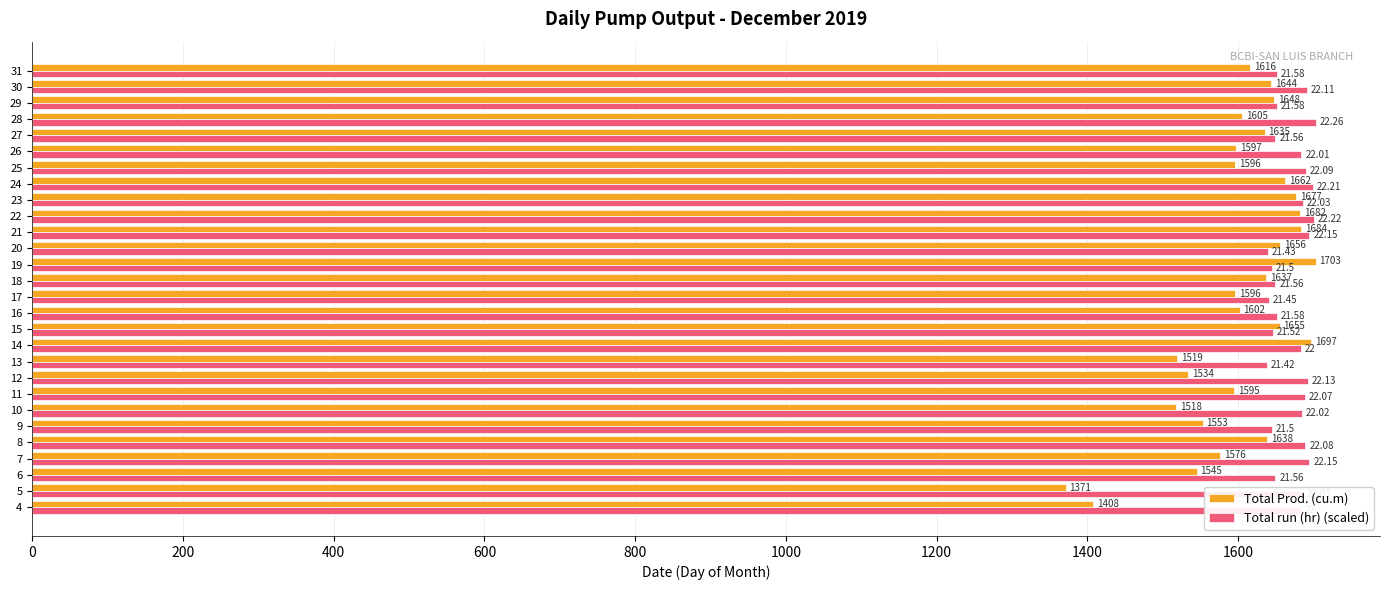

Rank the series by their average value, from highest to lowest.

Total run (hr) (scaled), Total Prod. (cu.m)